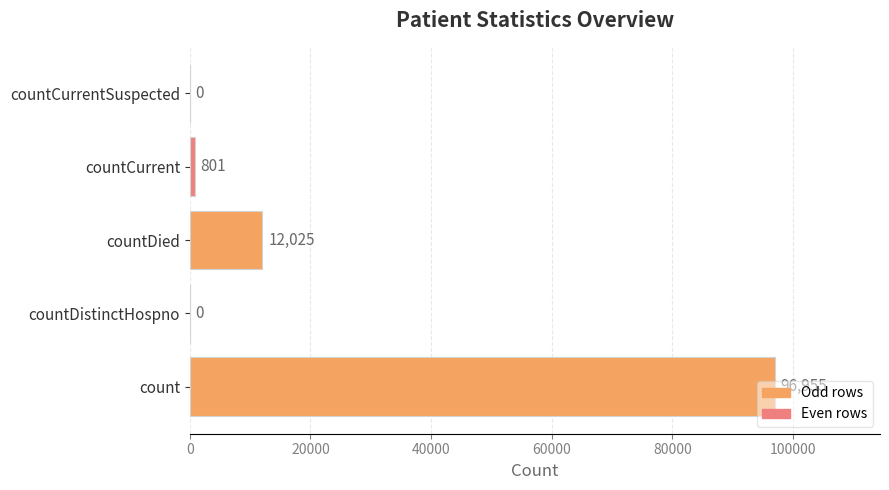

What is the change in value from countDied to countCurrentSuspected?

-12025